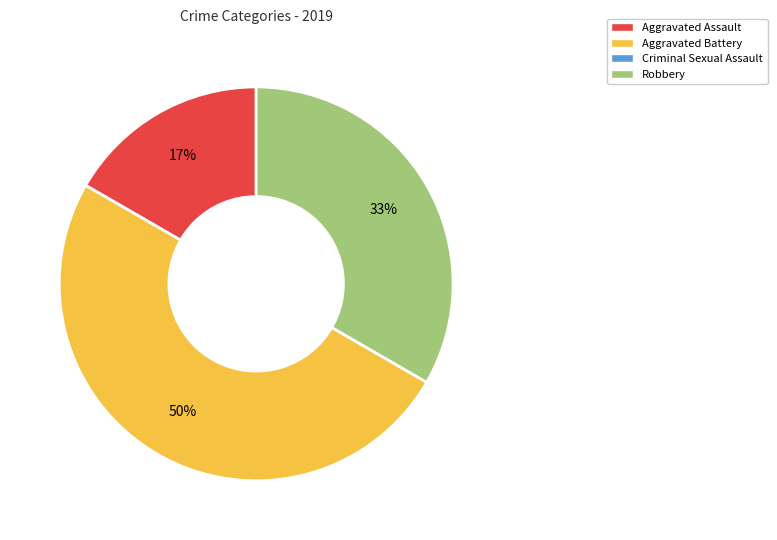

To the nearest percent, what is the difference between the largest and smallest slice percentages?

33%